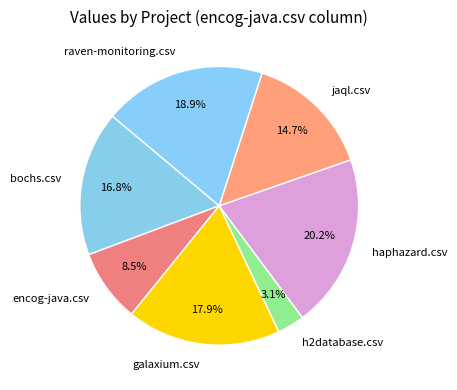

The galaxium.csv slice represents 9% of the pie. True or false?

False